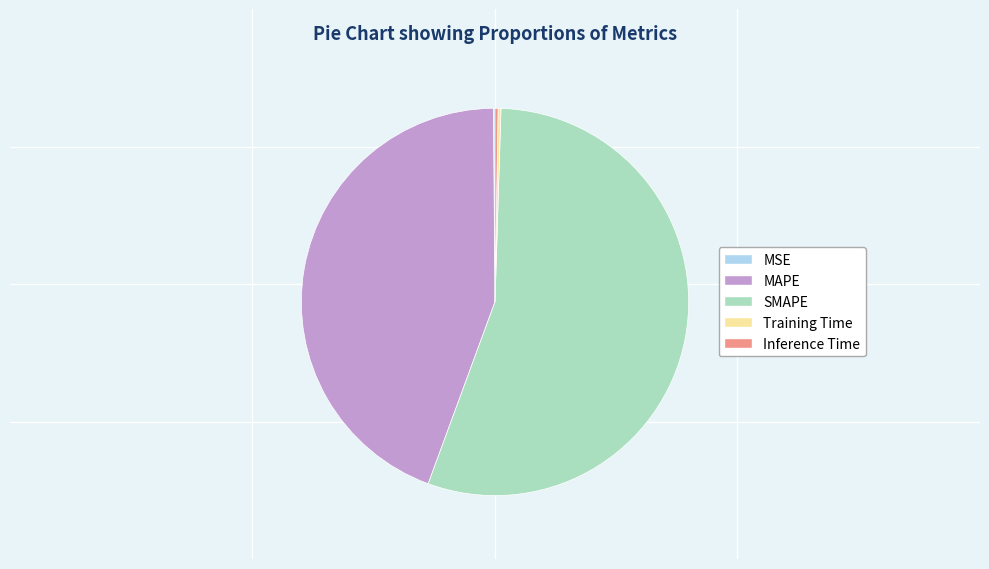

Is there a majority slice in this chart?

Yes